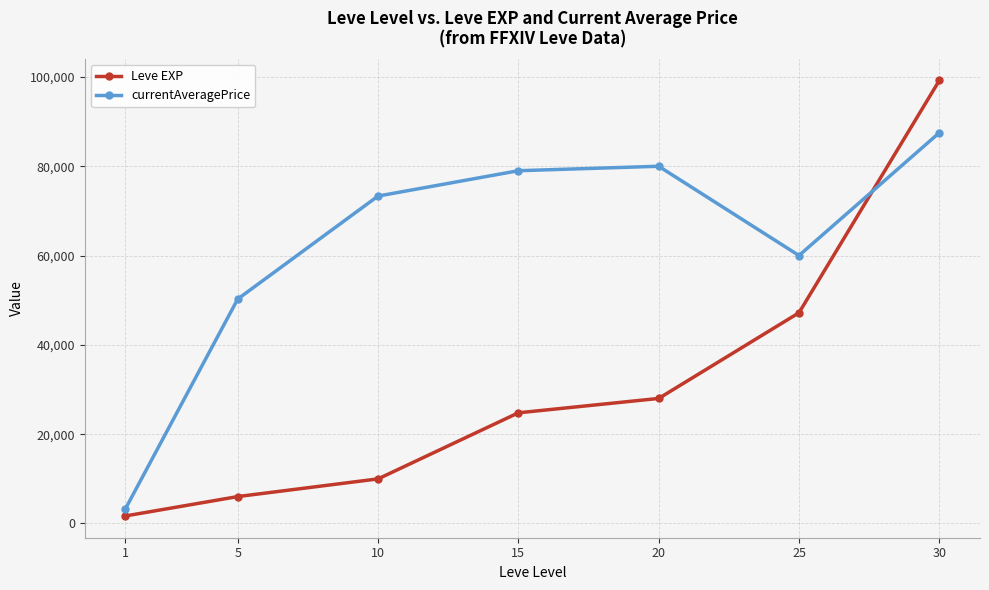

How many interior local valleys does the currentAveragePrice series have?

1